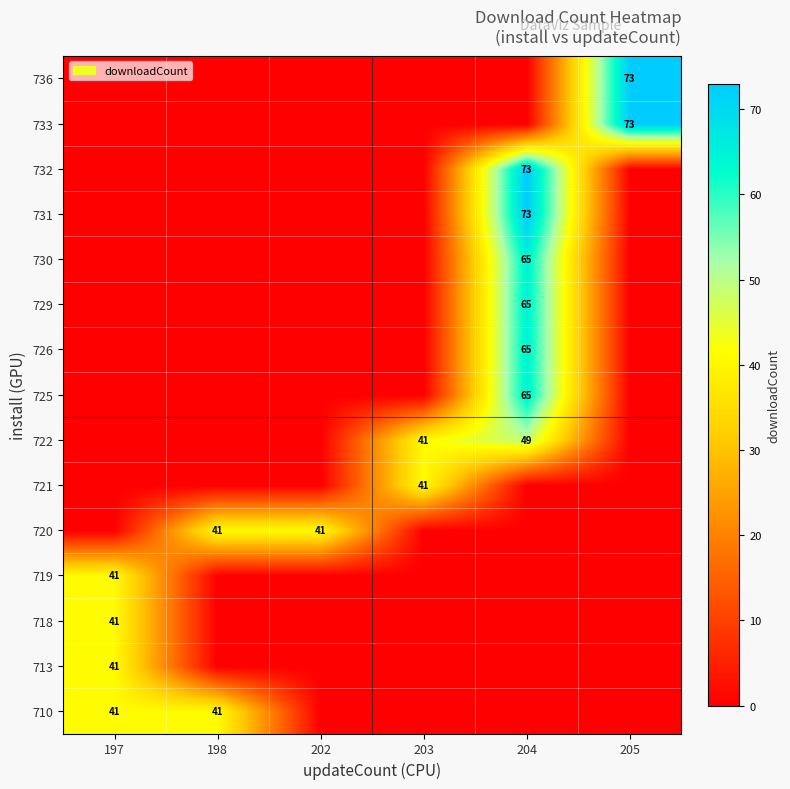

How many data points does each series have?

6